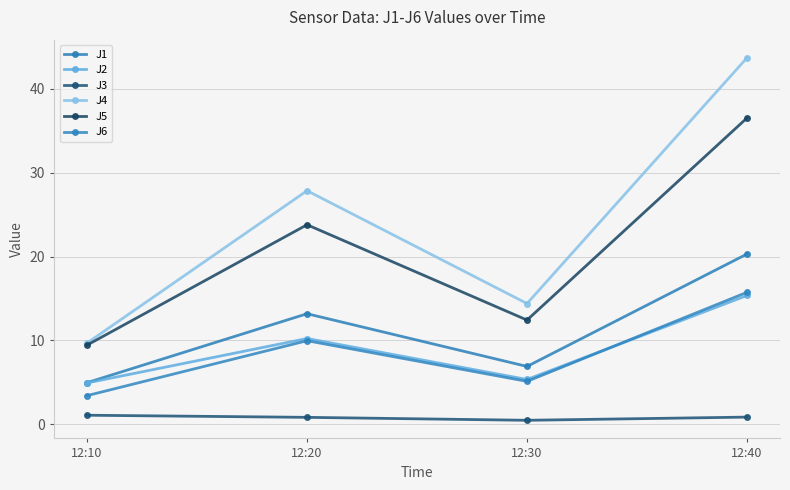

What is the spread (max minus min) of values at 12:10?

8.6